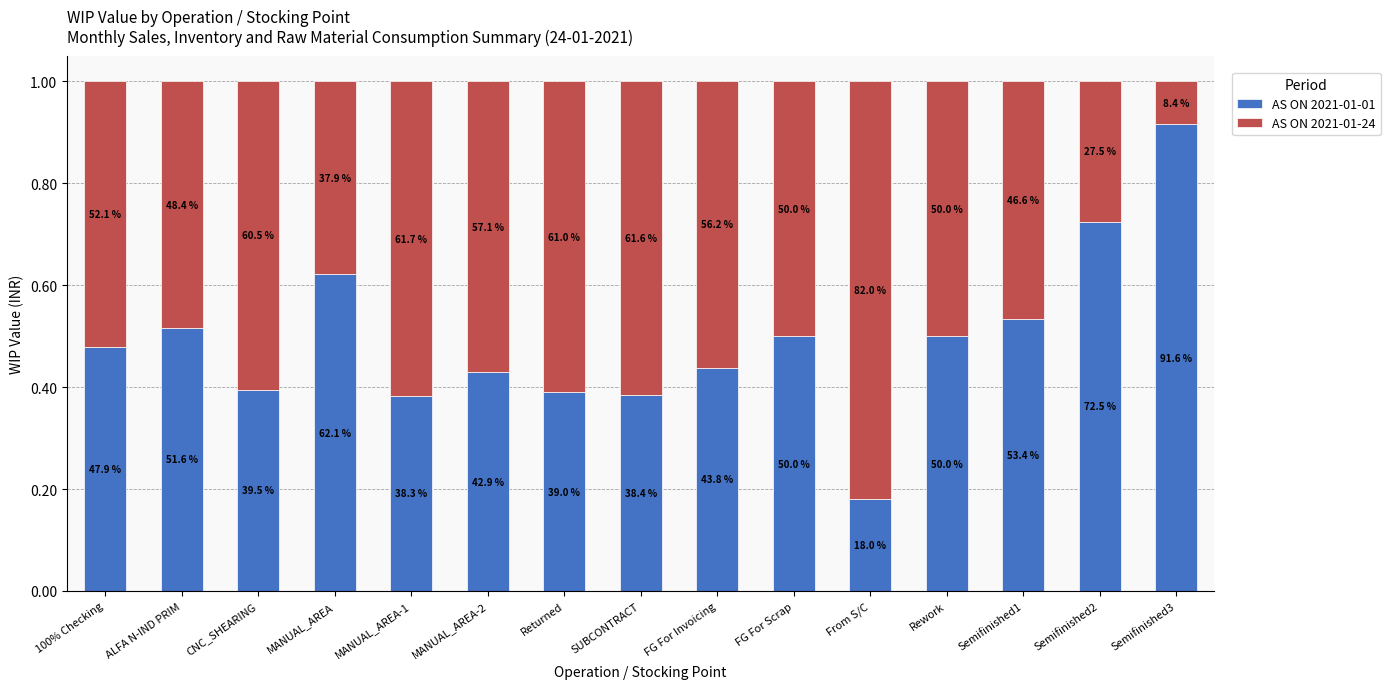

Where is AS ON 2021-01-01 nearest to the value 0?

From S/C